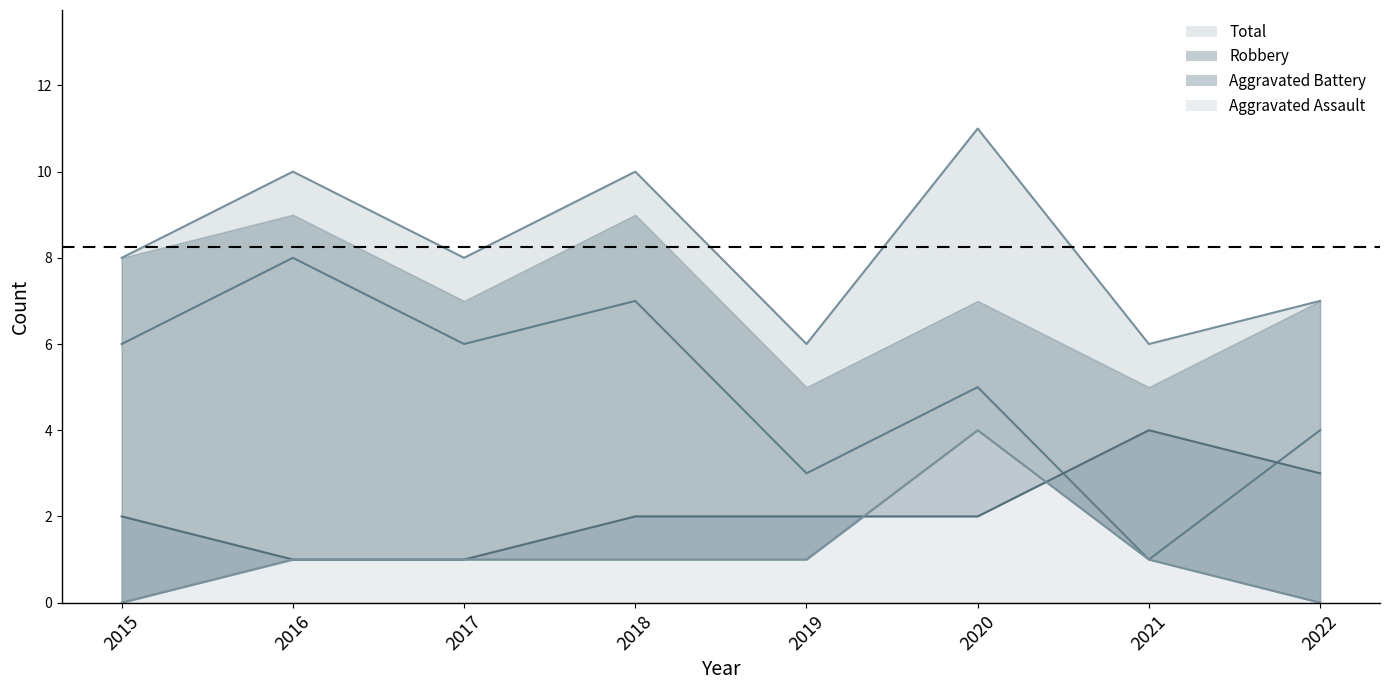

In Aggravated Assault, how many points are higher than both neighbors (excluding endpoints)?

1